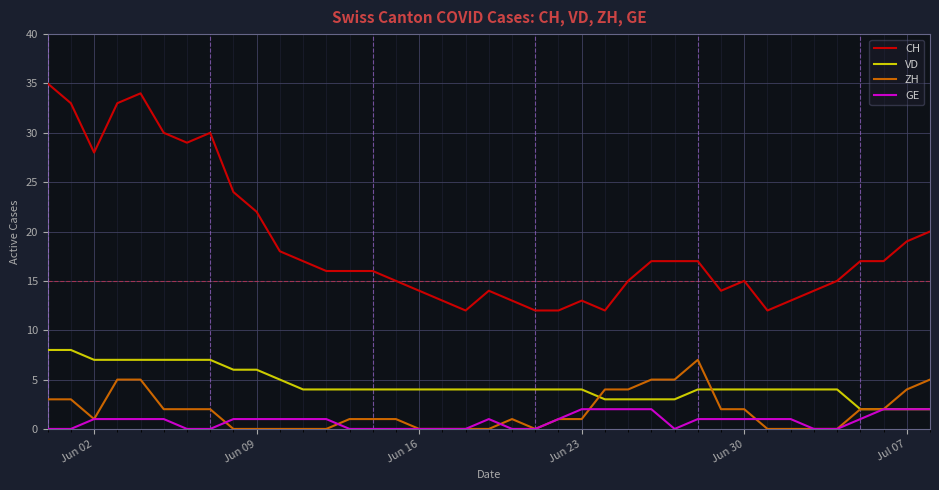

Which series has the widest spread of values?

CH